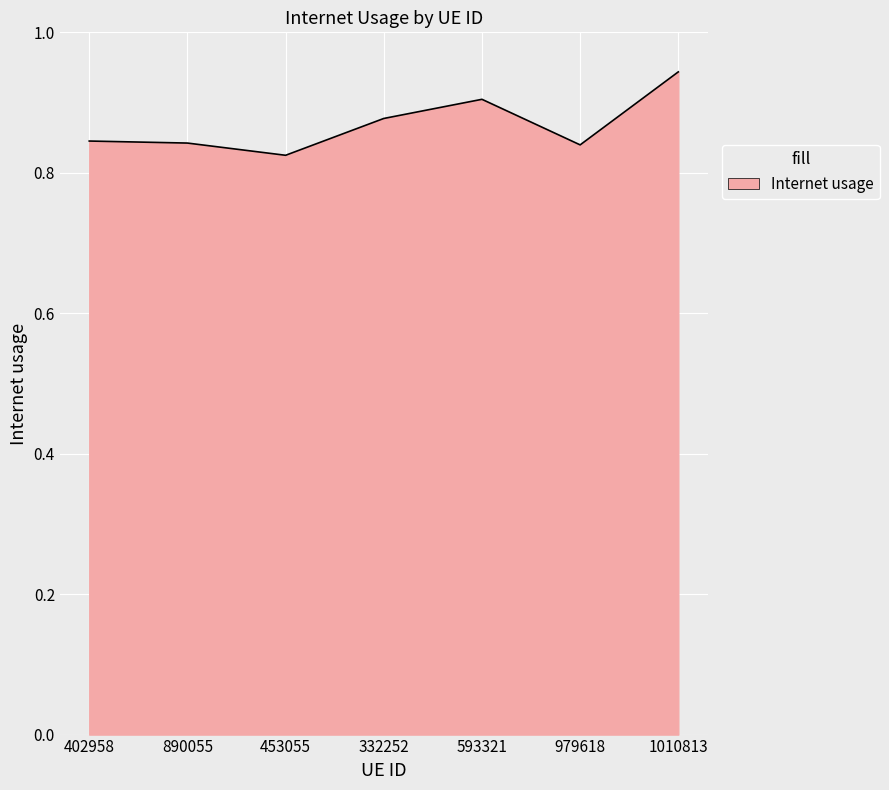

How many interior local valleys (lower than both neighbors) does the data have?

2